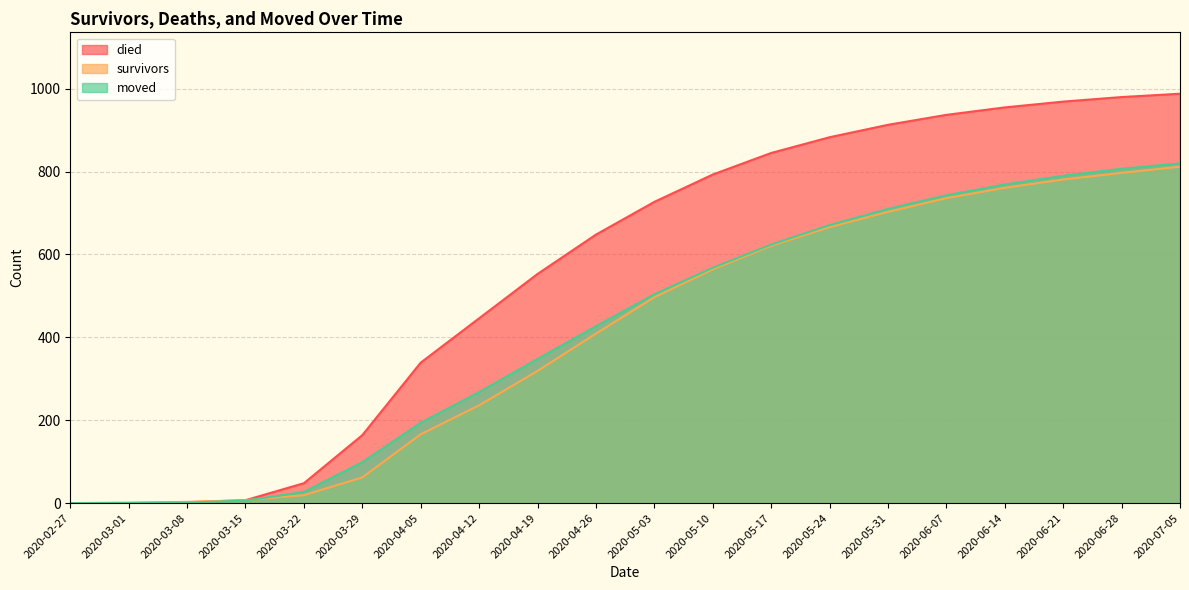

What is the difference between the survivors values at 2020-05-03 and 2020-06-14?

264